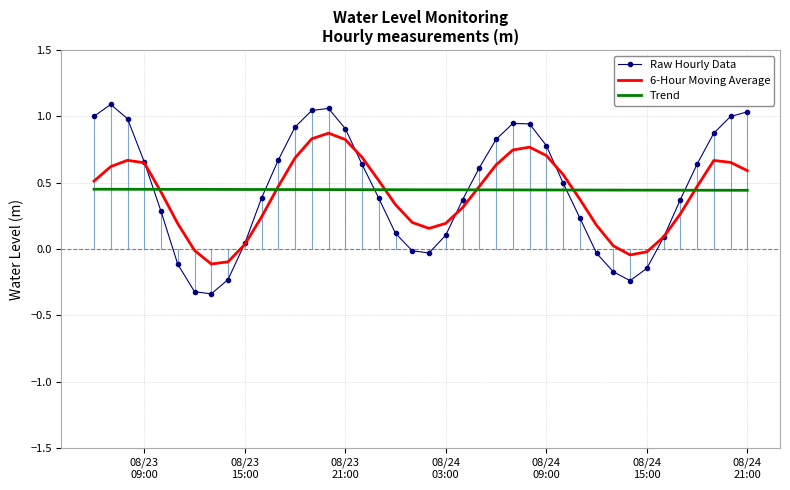

After their last crossing, which series has the higher values: Raw Hourly Data or Trend?

Raw Hourly Data